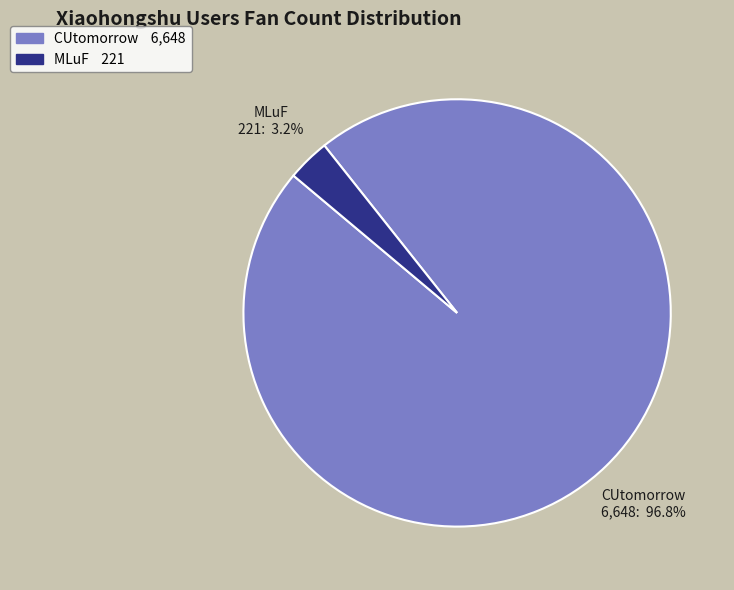

To the nearest percent, what is the average slice percentage?

50%